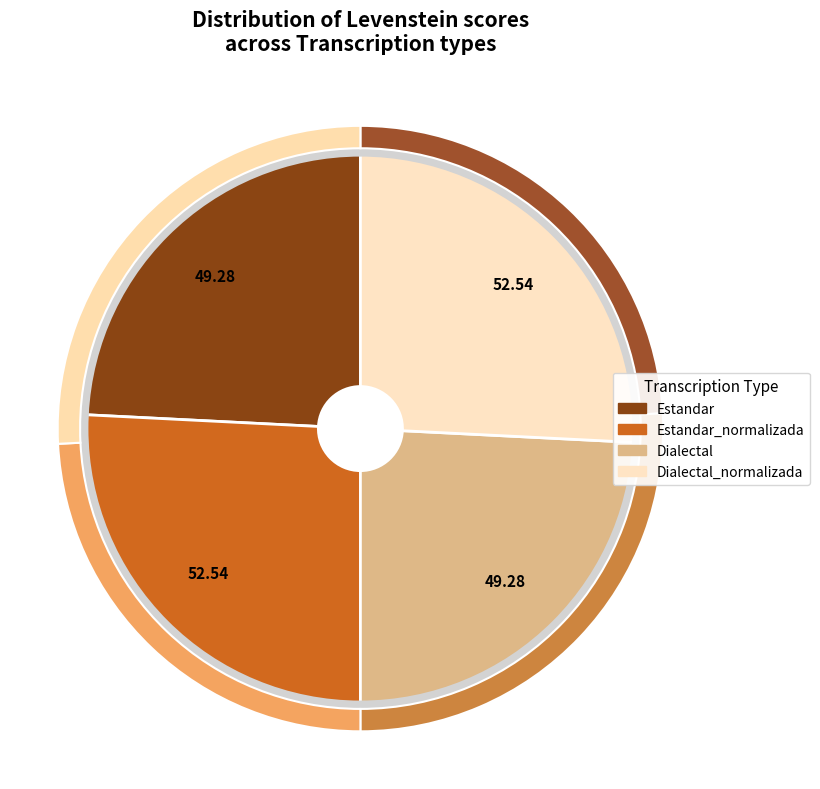

What percentage is the Dialectal_normalizada slice, to the nearest percent?

26%